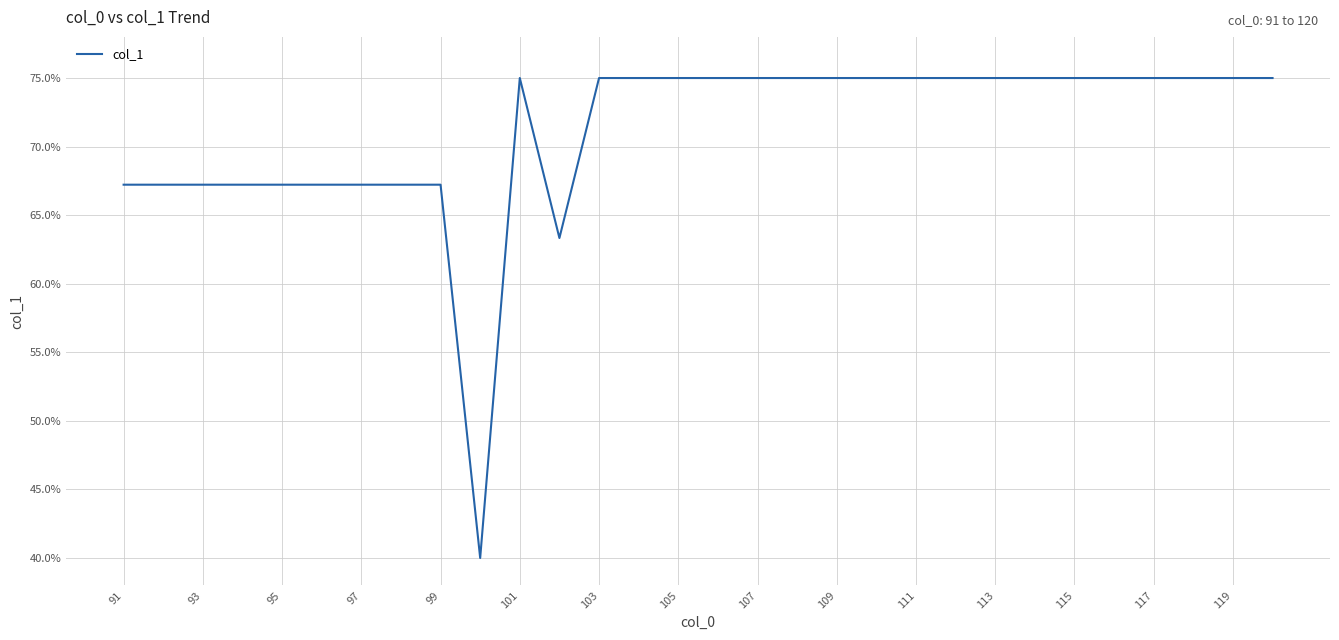

What is the minimum value shown in the chart?

40.0